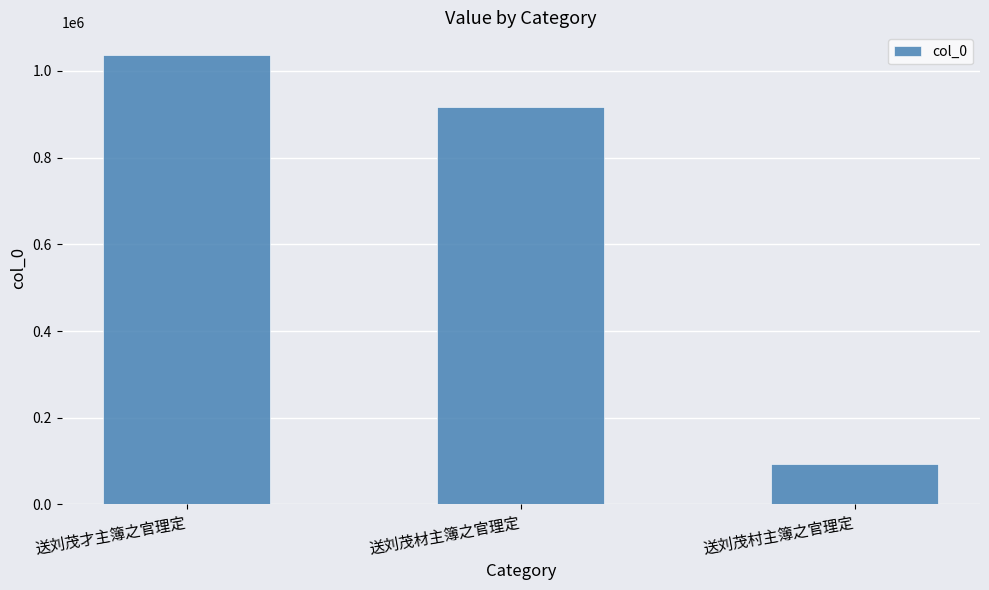

What is the ratio of the value at 送刘茂材主簿之官理定 to the value at 送刘茂村主簿之官理定?

9.8